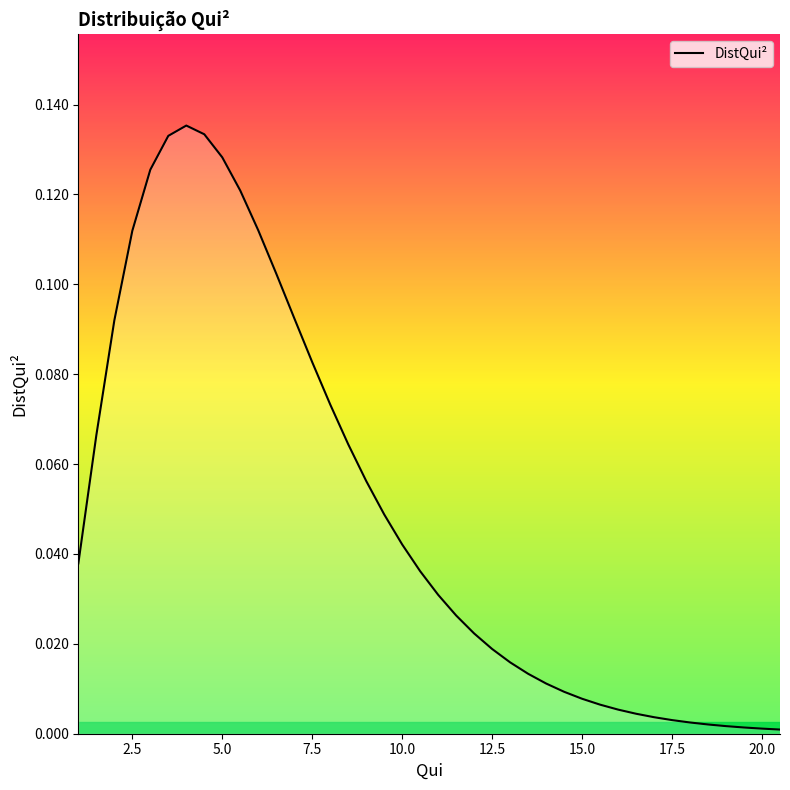

How many points are higher than both their immediate neighbors (excluding endpoints)?

1